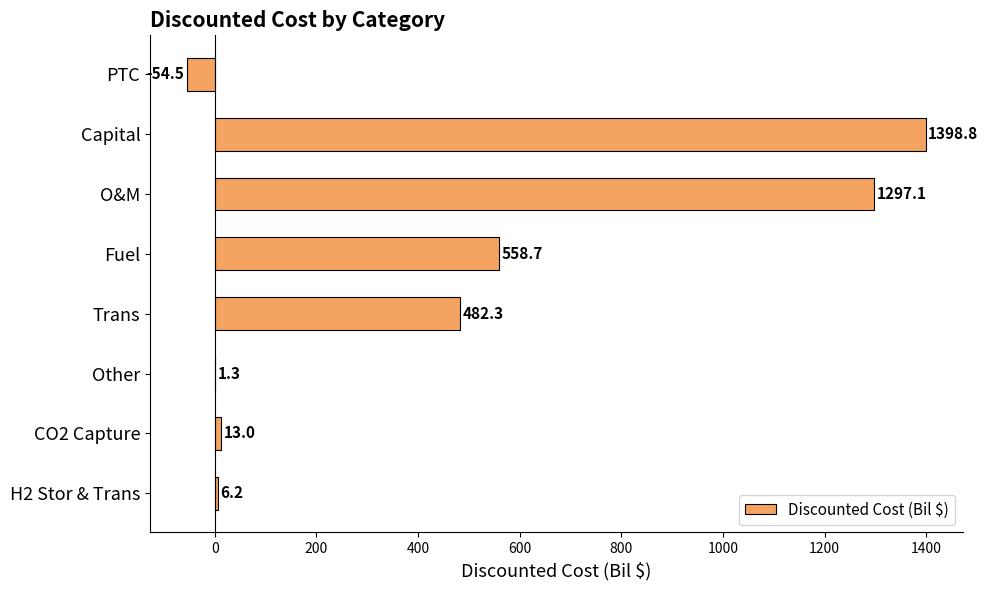

What is the sum of the values at Capital and PTC?

1344.3